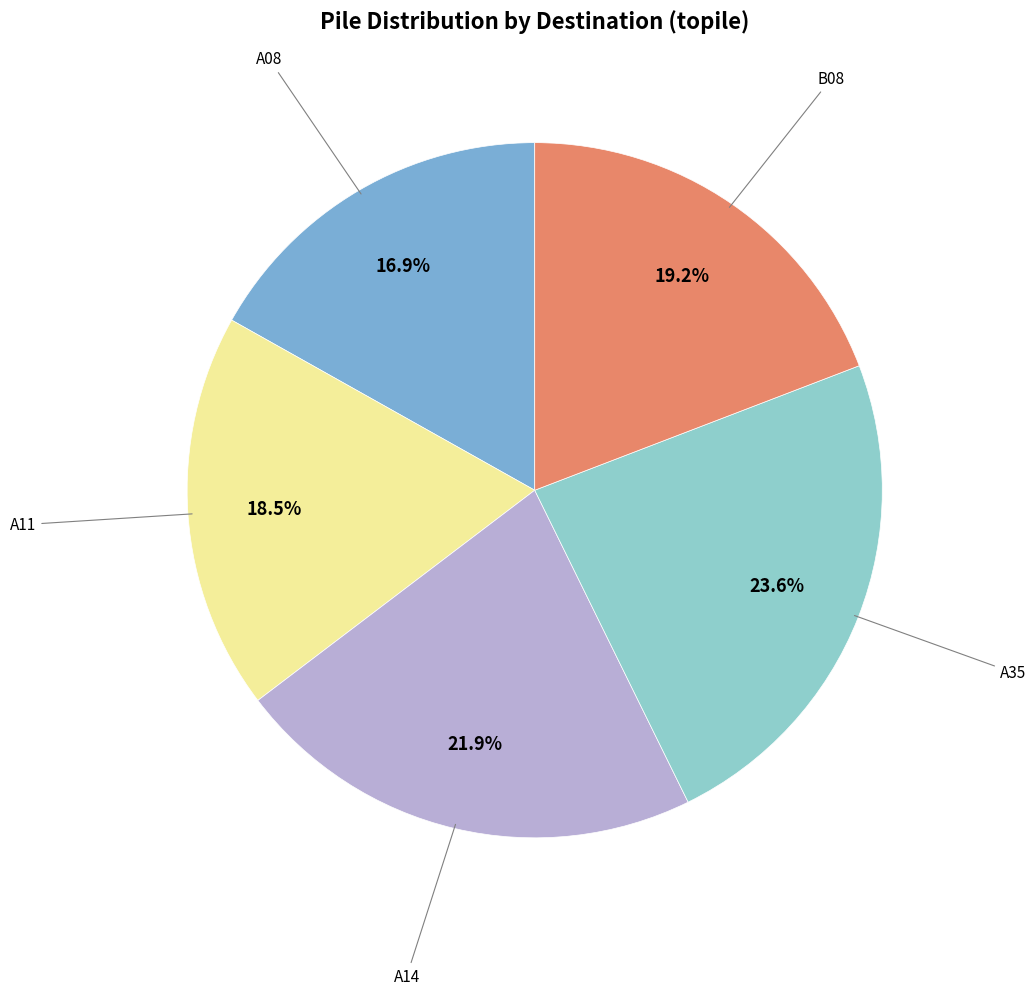

How many slices are in this pie chart?

5